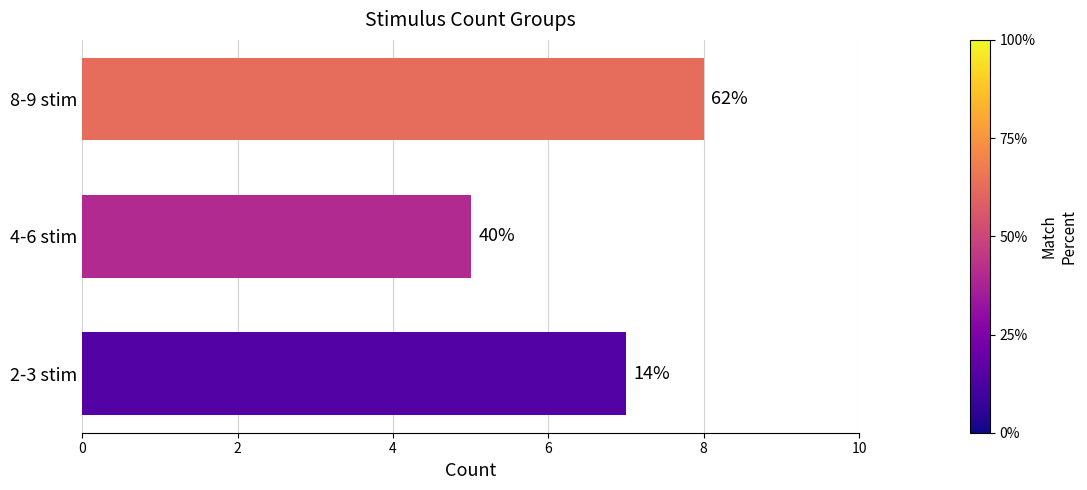

What is the average value?

7